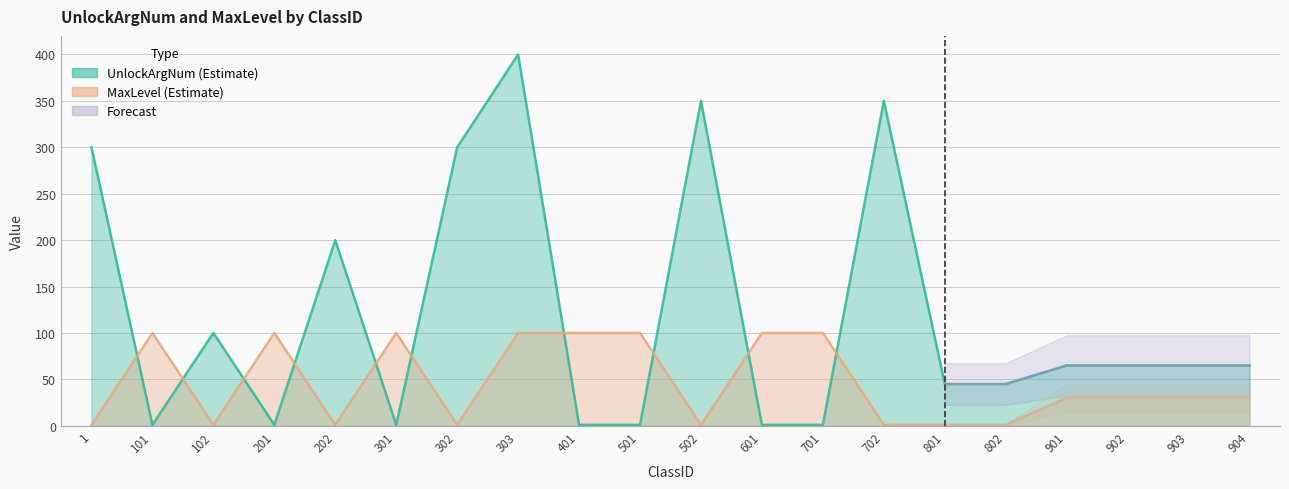

List the series in order of their overall mean, lowest first.

MaxLevel, UnlockArgNum